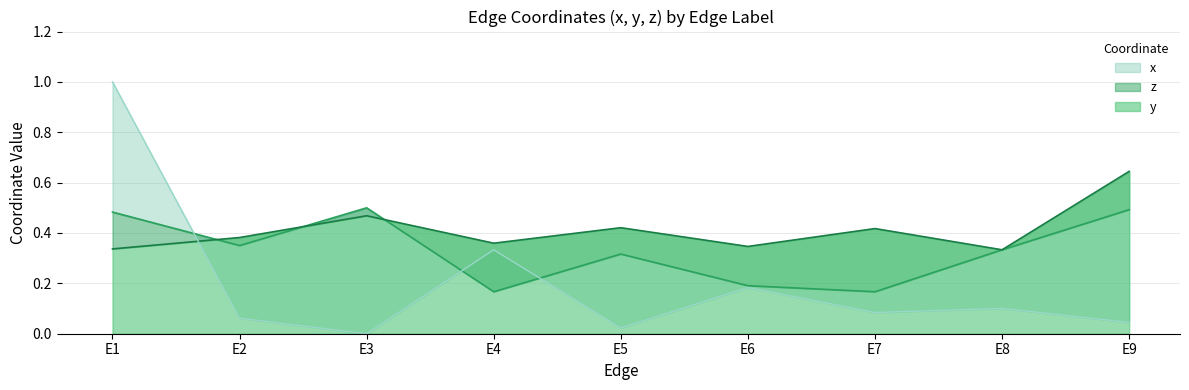

What is the total value across all series at E7?

0.6